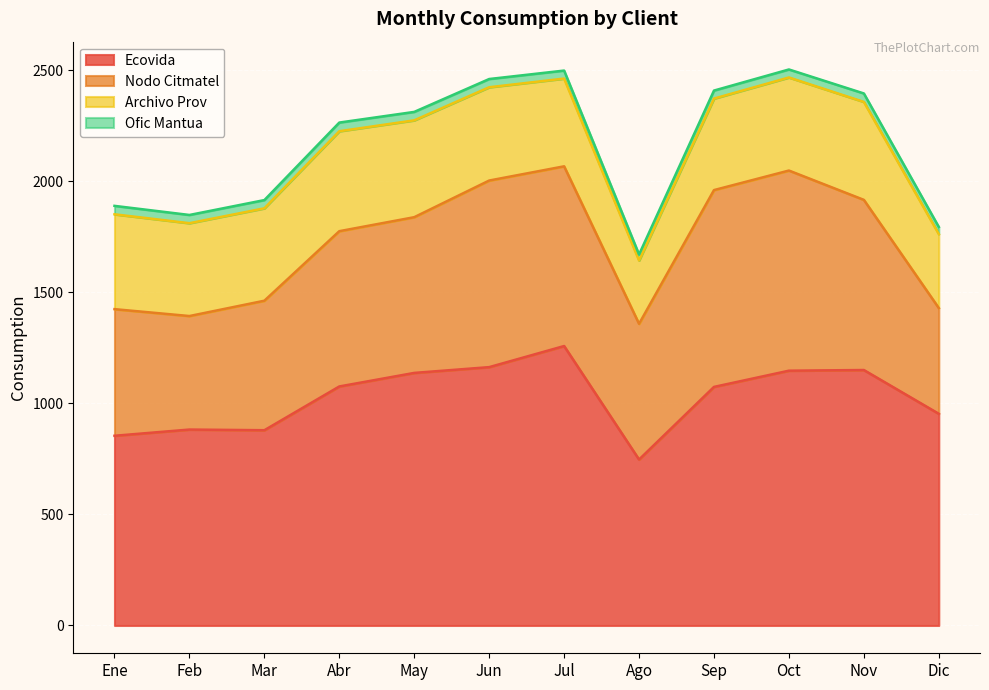

True or false: Archivo Prov and Ofic Mantua cross at least once.

False